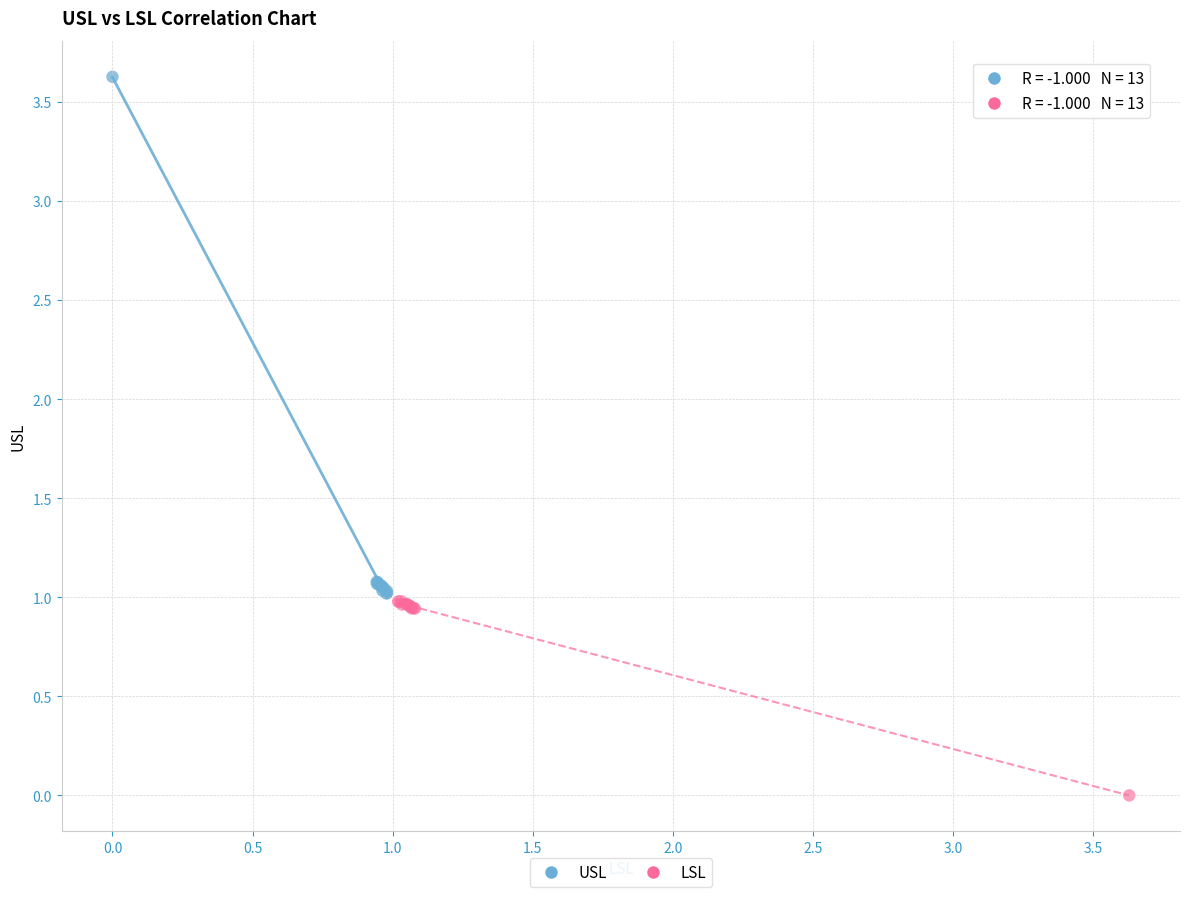

Which series contains the highest Y value?

USL